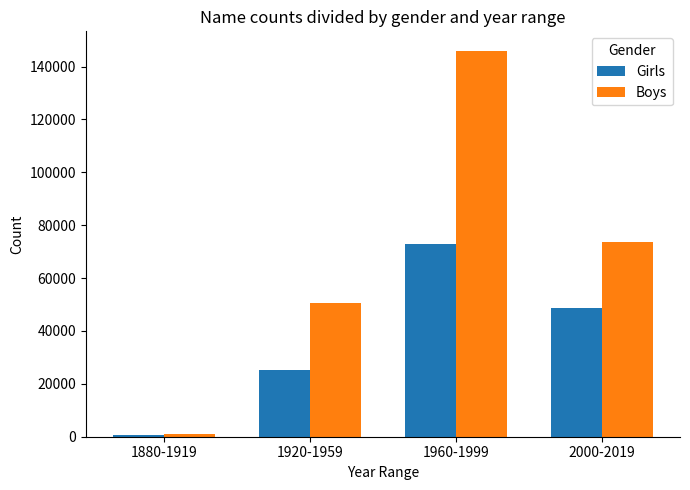

Which series has the largest range (max minus min)?

Boys